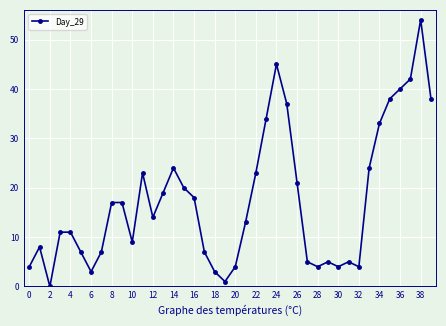

How many points are lower than both their immediate neighbors (excluding endpoints)?

8